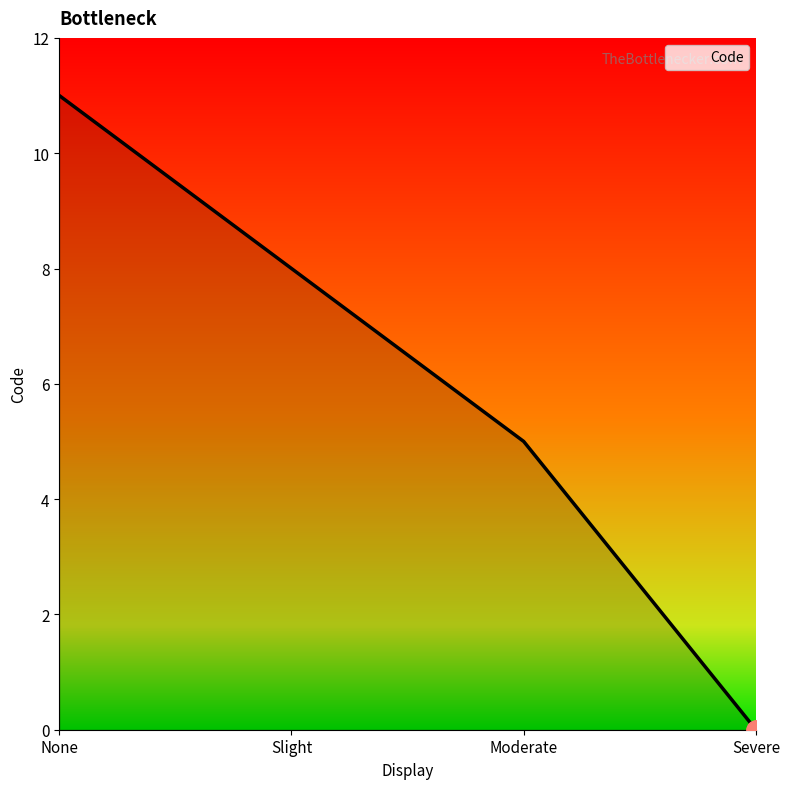

Reading left to right, transcribe all the data shown in this chart.

None=11	Slight=8	Moderate=5	Severe=0